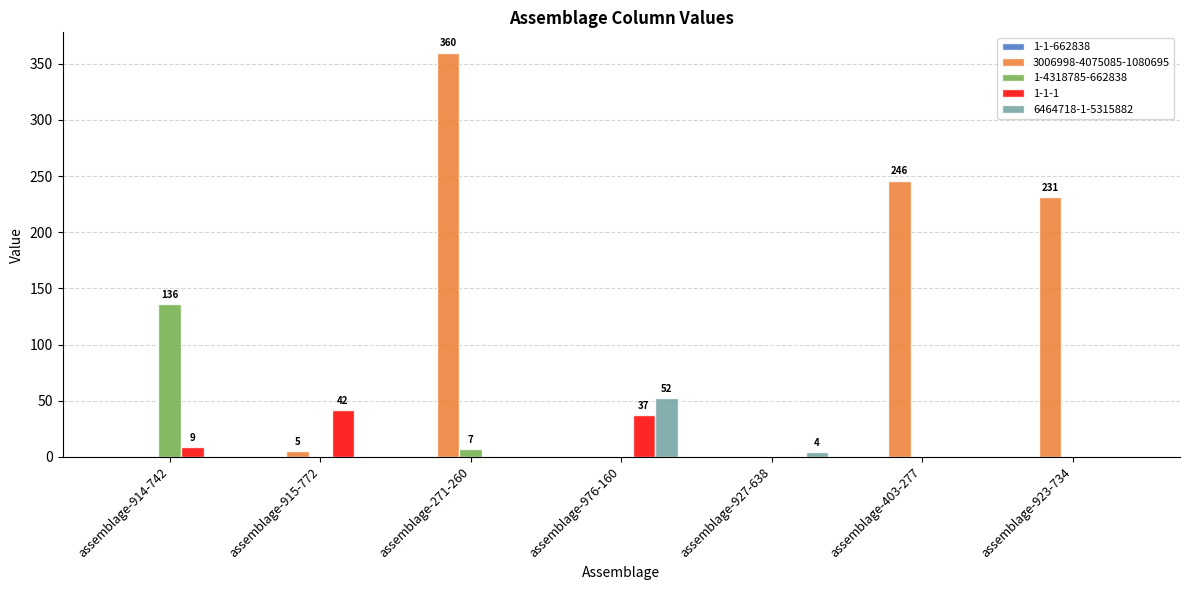

The 1-4318785-662838 series shows -54 at assemblage-927-638. True or false?

False